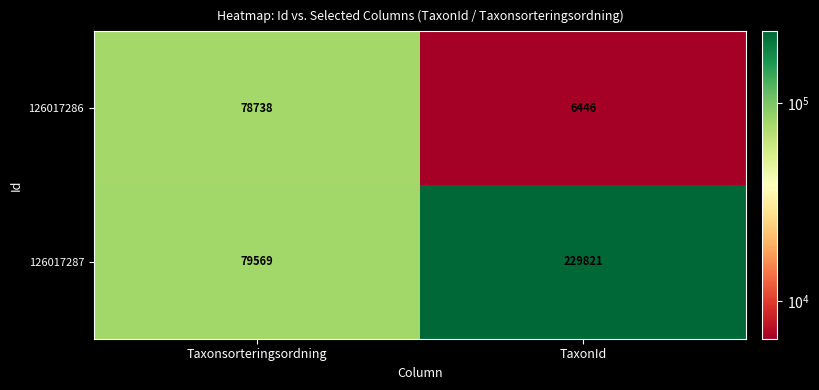

Rank the series by their maximum value, from lowest to highest.

126017286, 126017287